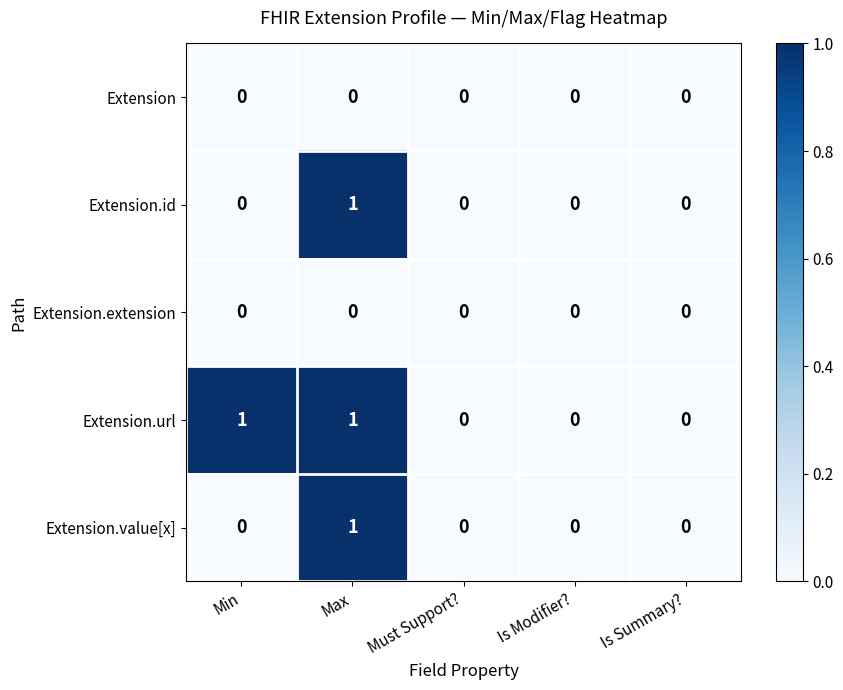

Count the number of categories in the chart.

5